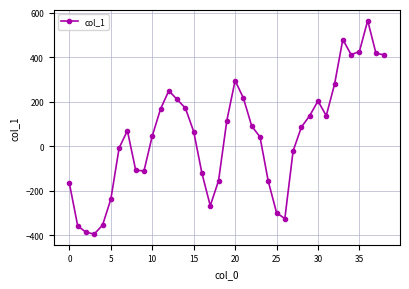

True or false: there are more than 0 points higher than both neighbors.

True